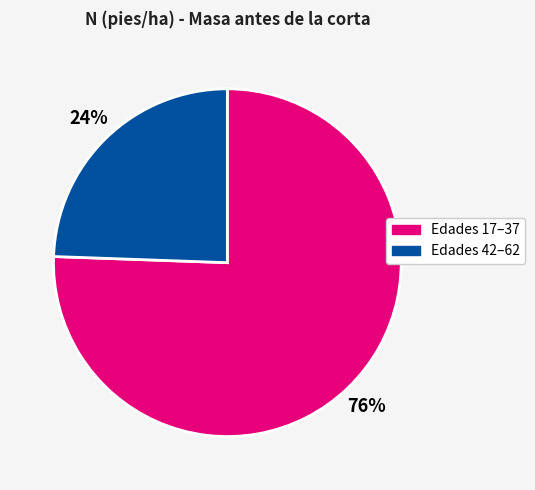

Is the sum of Edades 42–62 and Edades 17–37 greater than half?

Yes